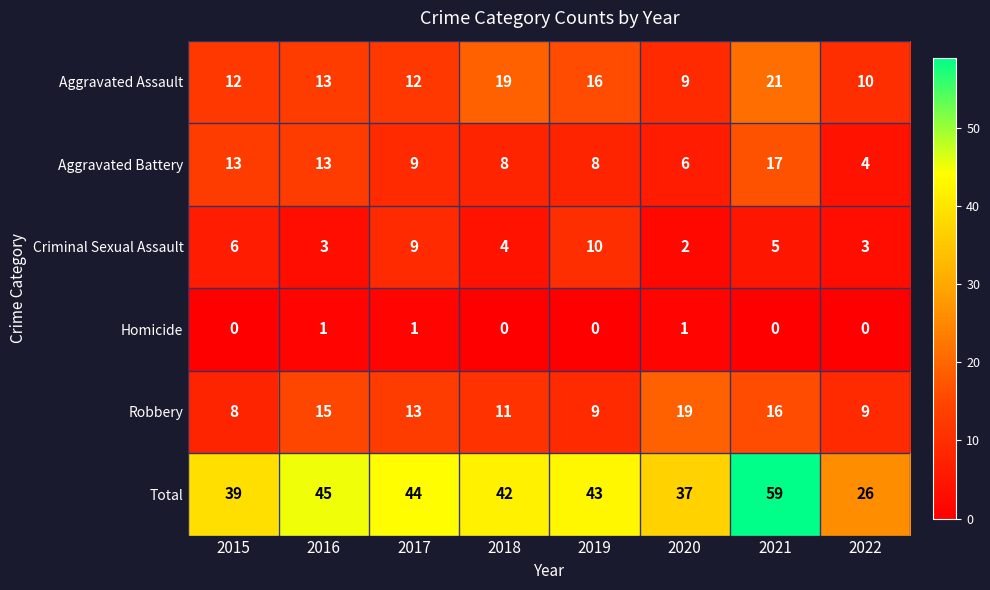

How many distinct data groups are displayed?

6